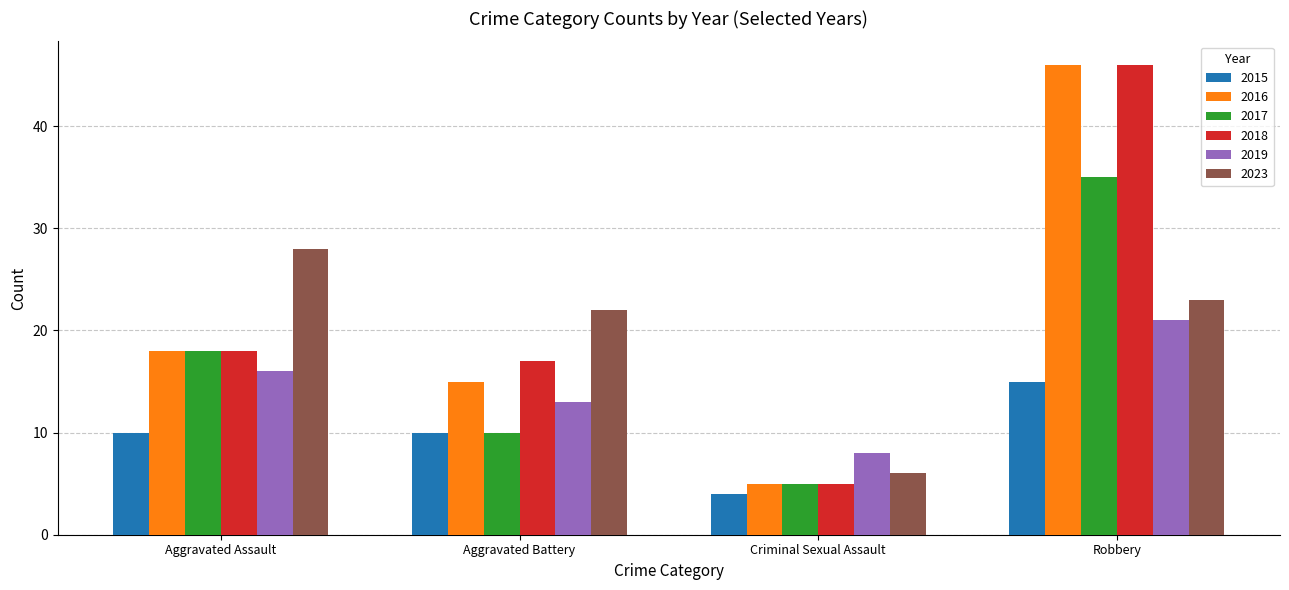

Rank the categories by 2016 value from lowest to highest.

Criminal Sexual Assault, Aggravated Battery, Aggravated Assault, Robbery